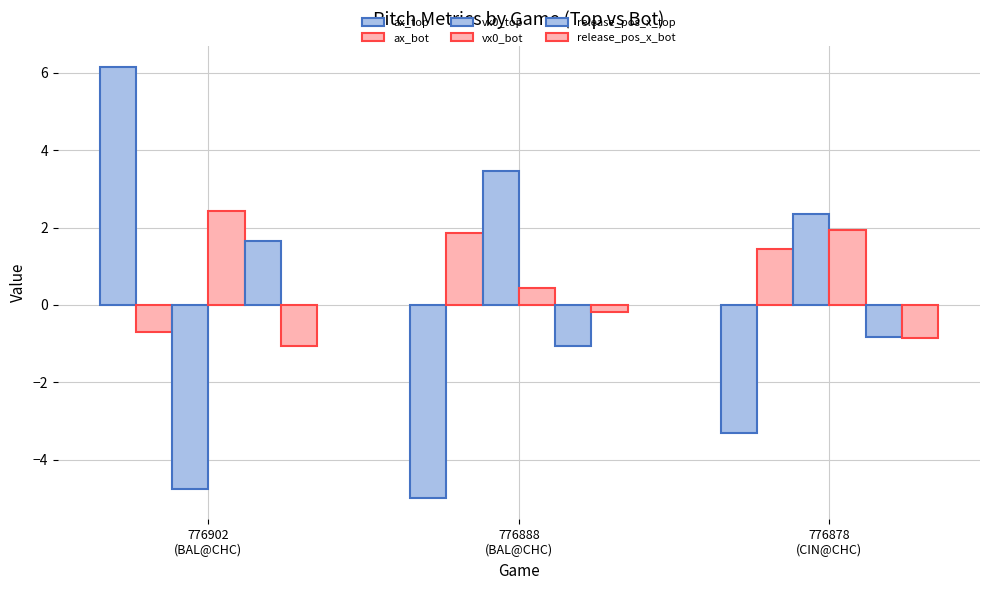

How many bars are there in each group?

6